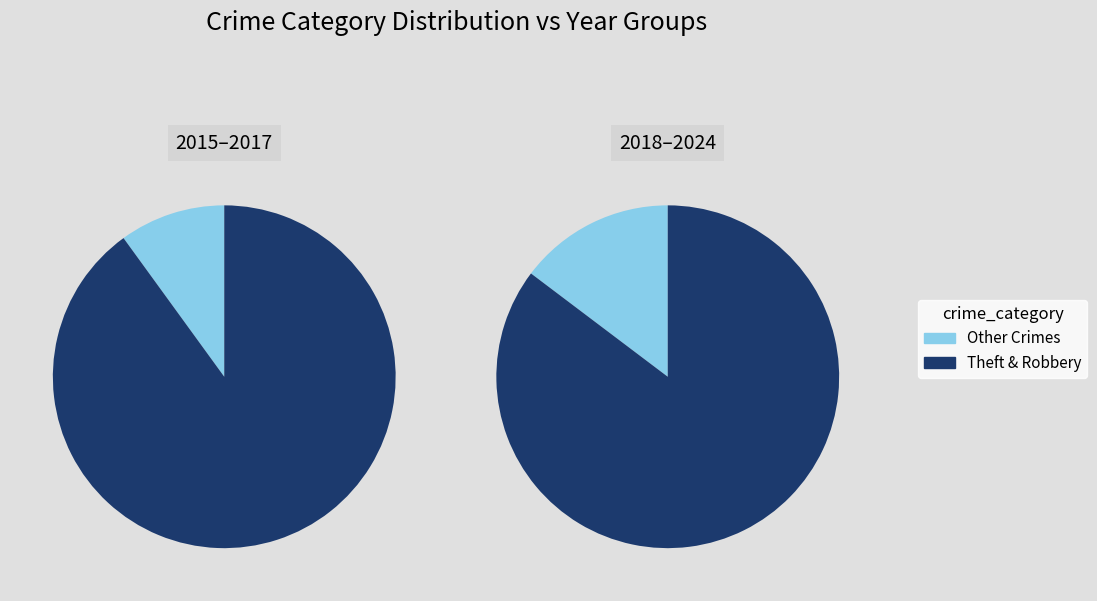

The Motor Vehicle Theft slice represents 0% of the pie. True or false?

True